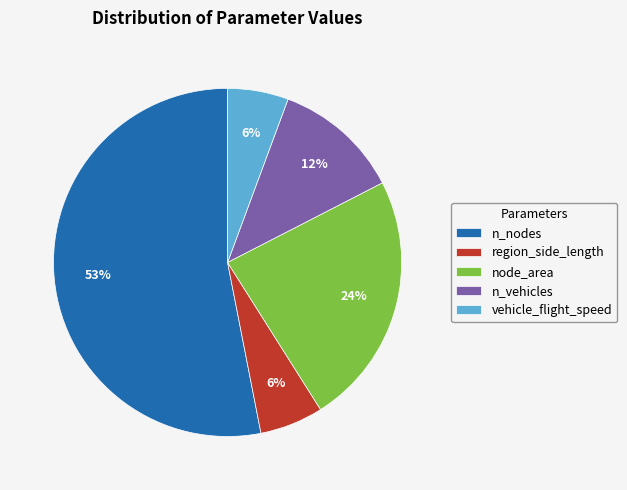

Do n_vehicles and node_area together represent more than half of the pie?

No